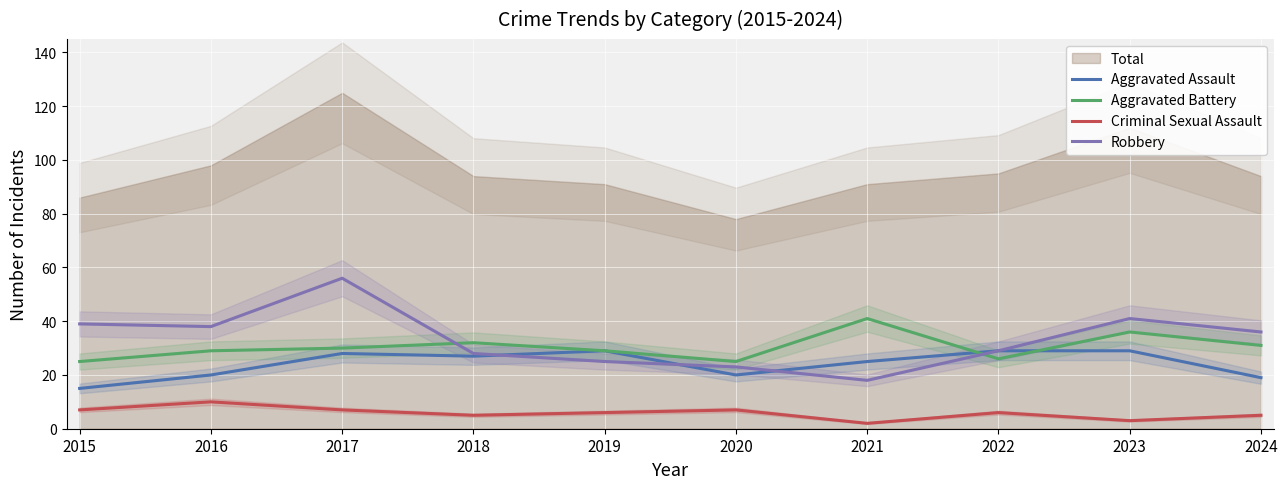

Which series ends up on top after the final intersection of Robbery and Aggravated Assault?

Aggravated Assault